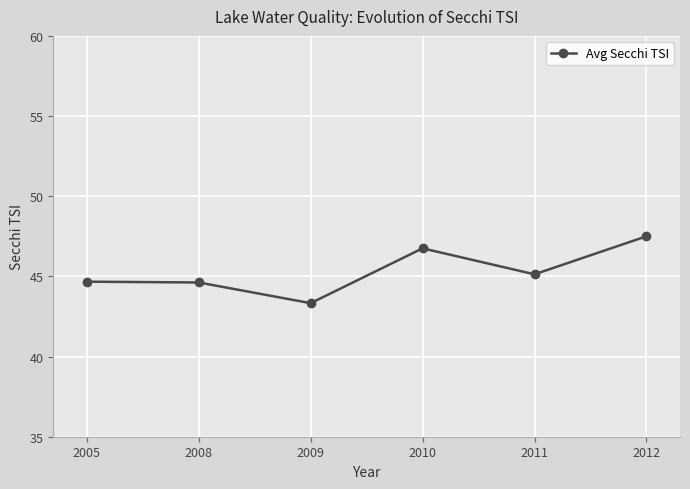

What is the difference between the values at 2005 and 2012?

2.8